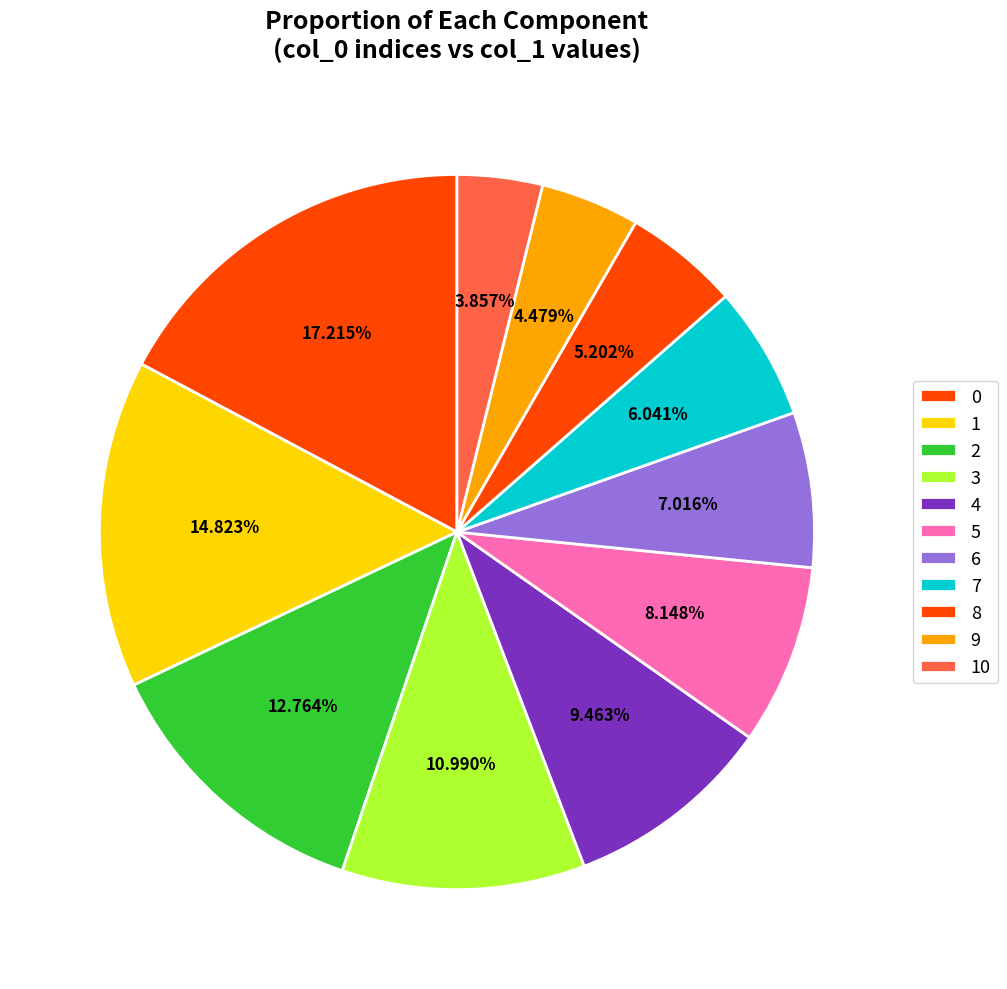

Does 3 represent more than half of the total?

No